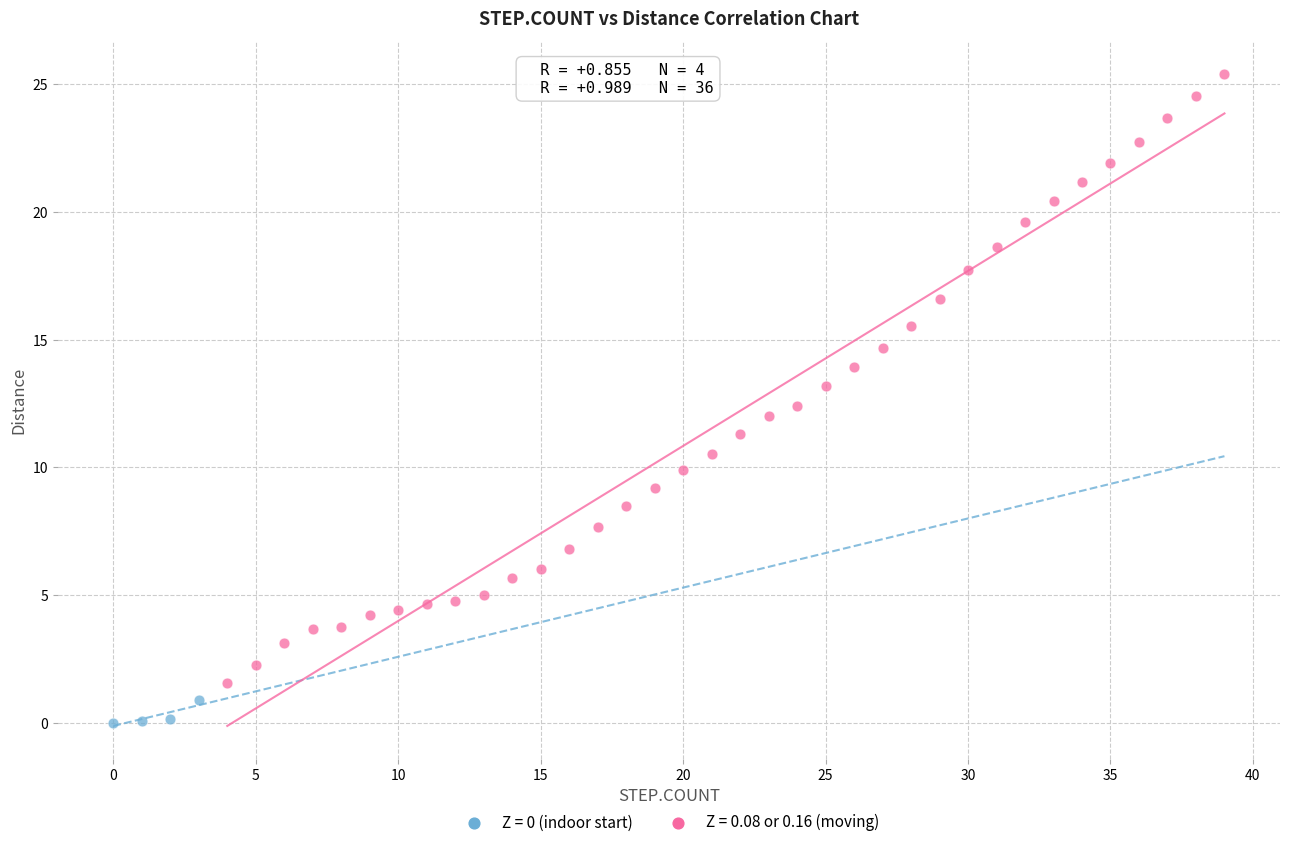

Which series reaches the minimum Y coordinate?

Z = 0 (indoor start)